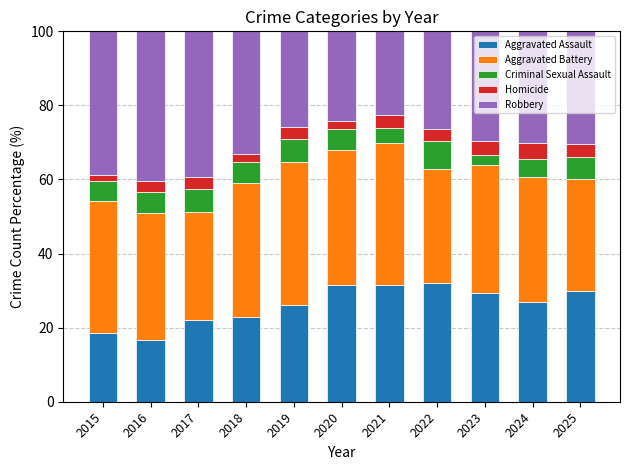

What is the minimum value for Aggravated Assault?

16.8